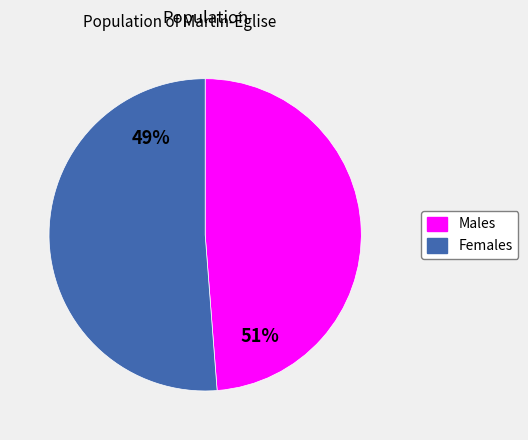

To the nearest percent, what is the difference between the 1662409078 and 1662484646 slice percentages?

2%